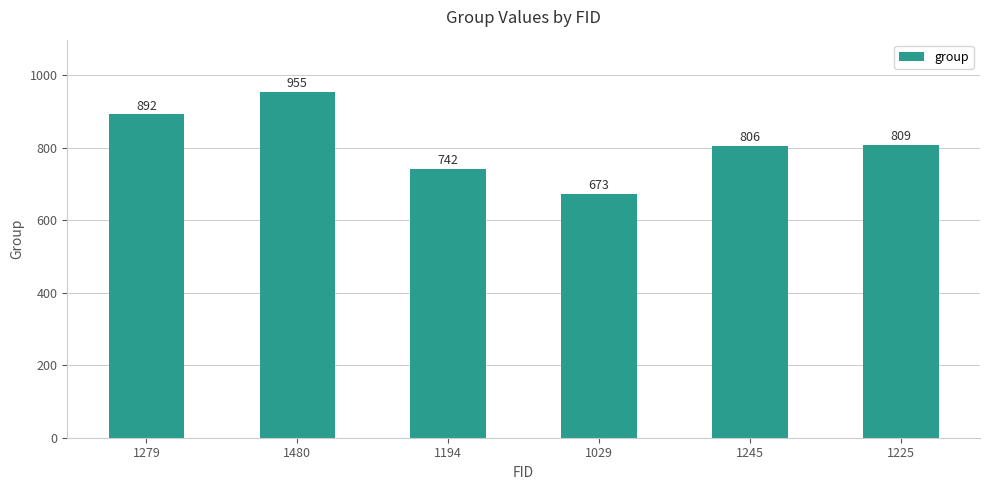

Reading left to right, list all the values displayed in this chart.

892	955	742	673	806	809